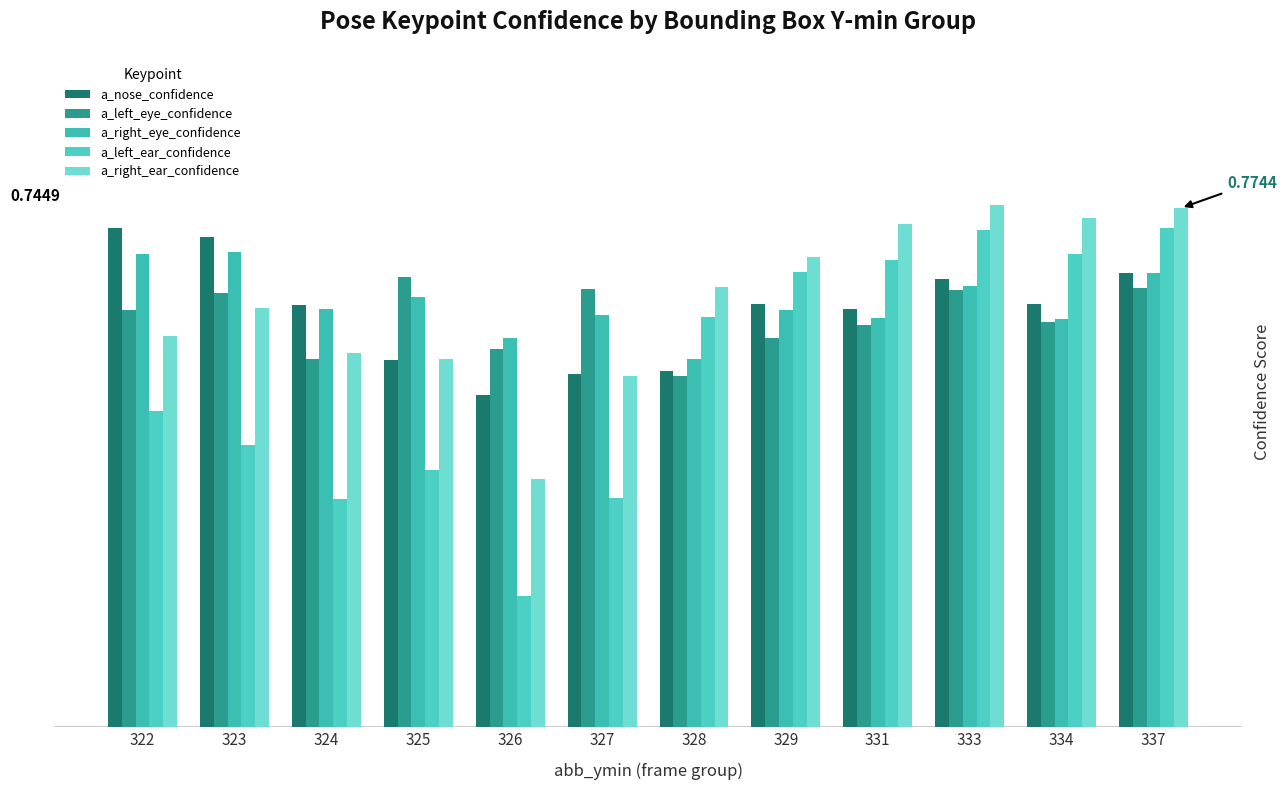

Which category has the lowest value in the a_left_eye_confidence series?

328